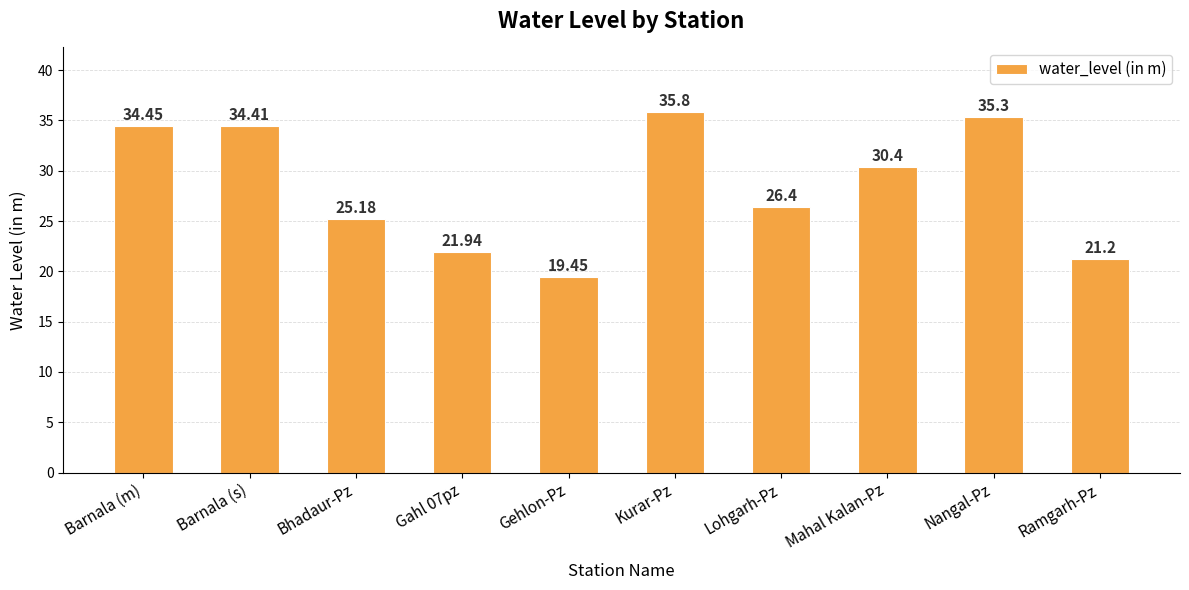

What value does the data have at Lohgarh-Pz?

26.4